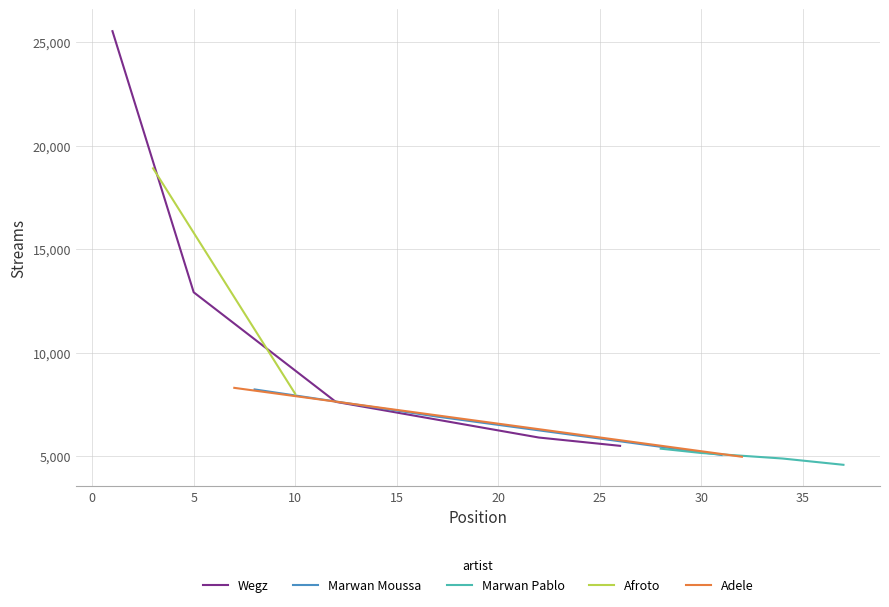

What is the value of the 10th point from the left?

8013